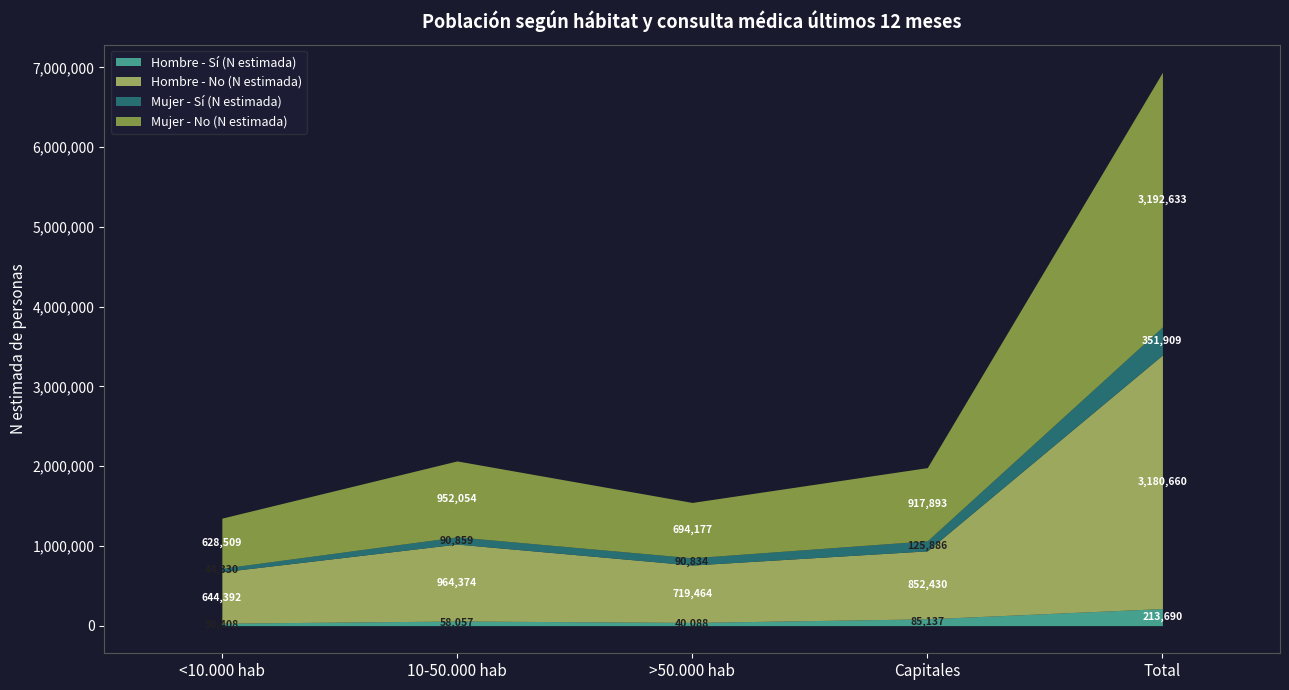

What is the difference between the second highest and minimum values in the Hombre - Sí (N estimada) series?

54729